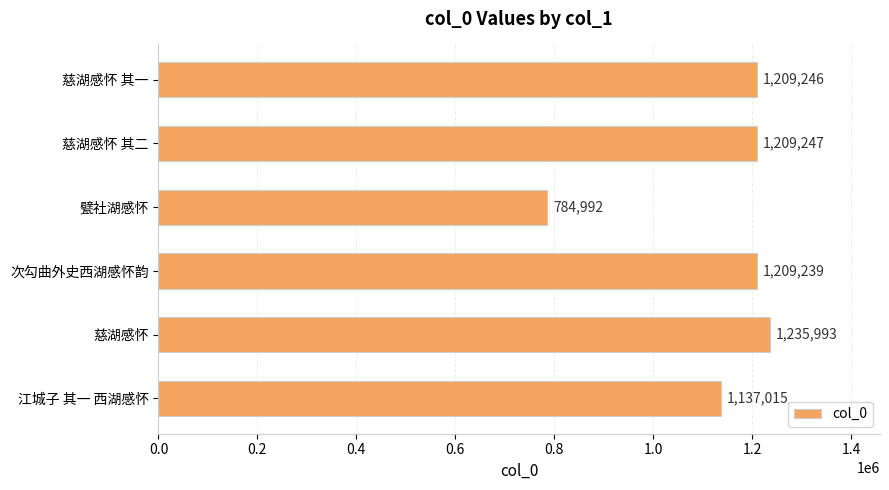

Is it true that the value at 慈湖感怀 is 1235993?

True